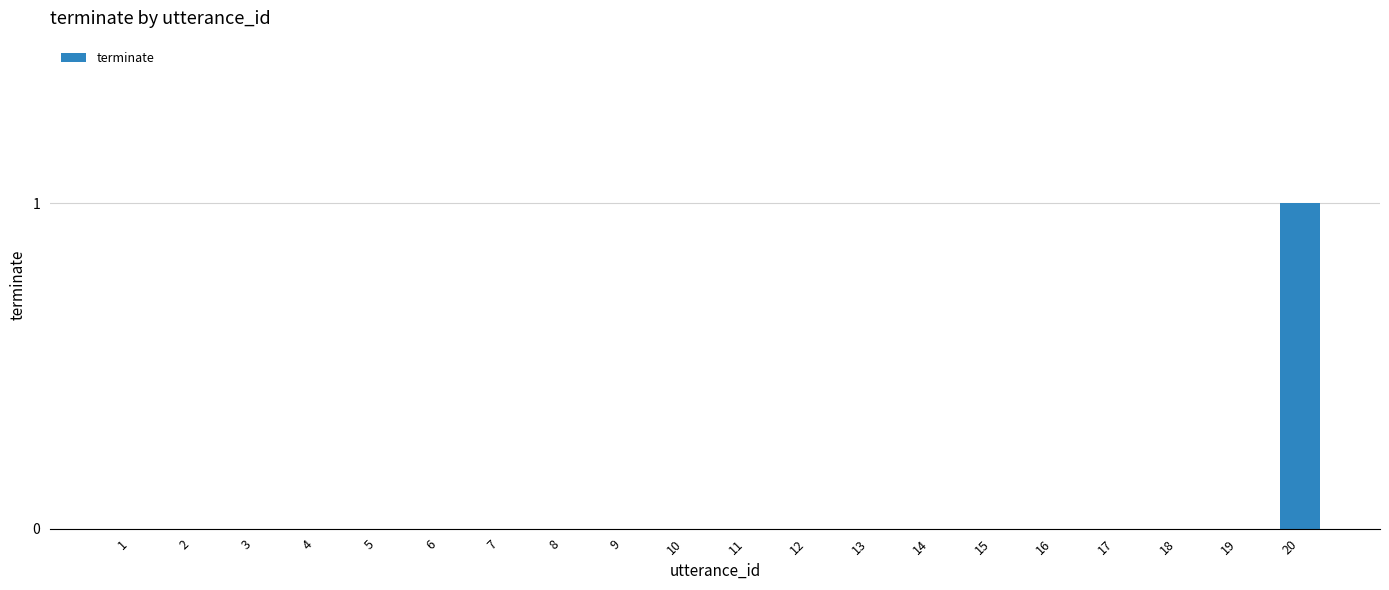

The value at 11 is 0. True or false?

True